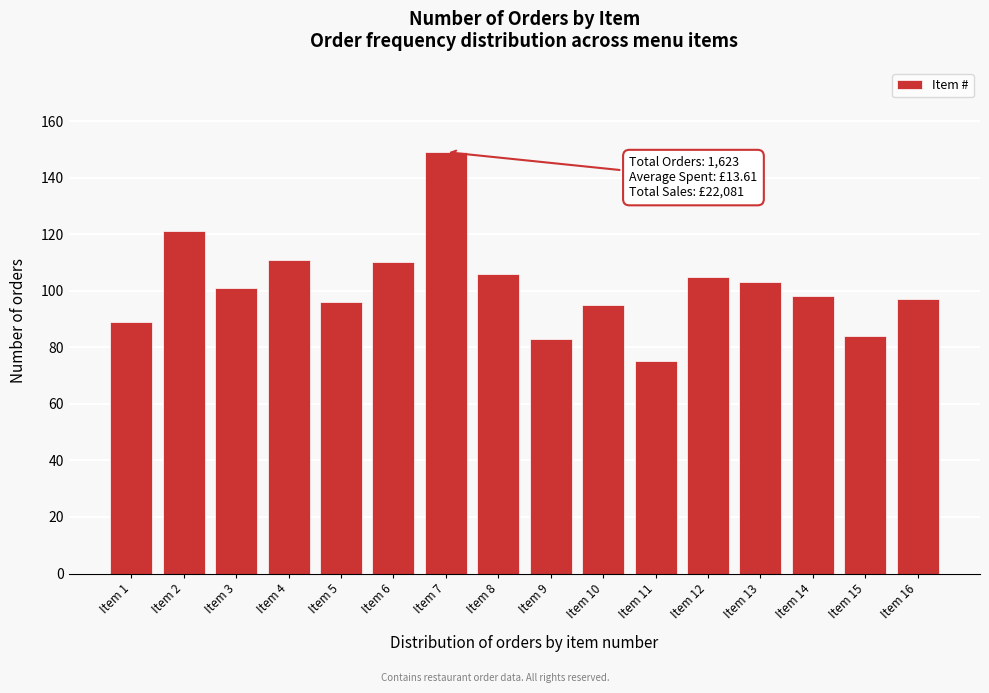

Reading left to right, transcribe all the data shown in this chart.

89	121	101	111	96	110	149	106	83	95	75	105	103	98	84	97